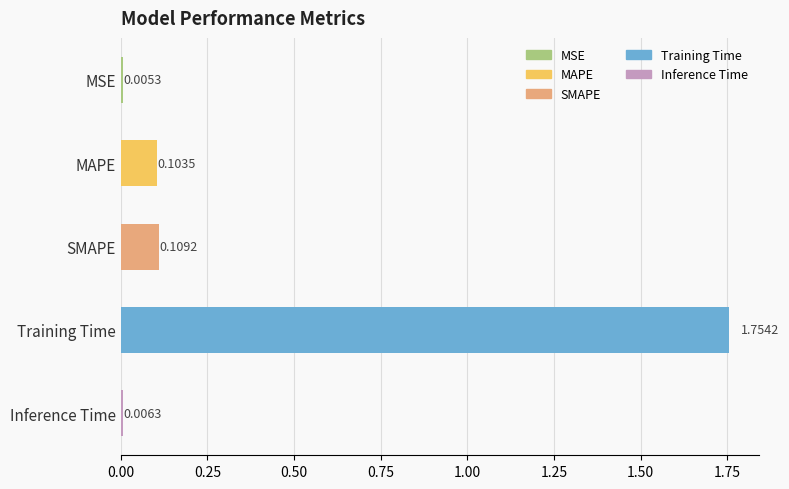

What is the change in value from MSE to MAPE?

+0.1